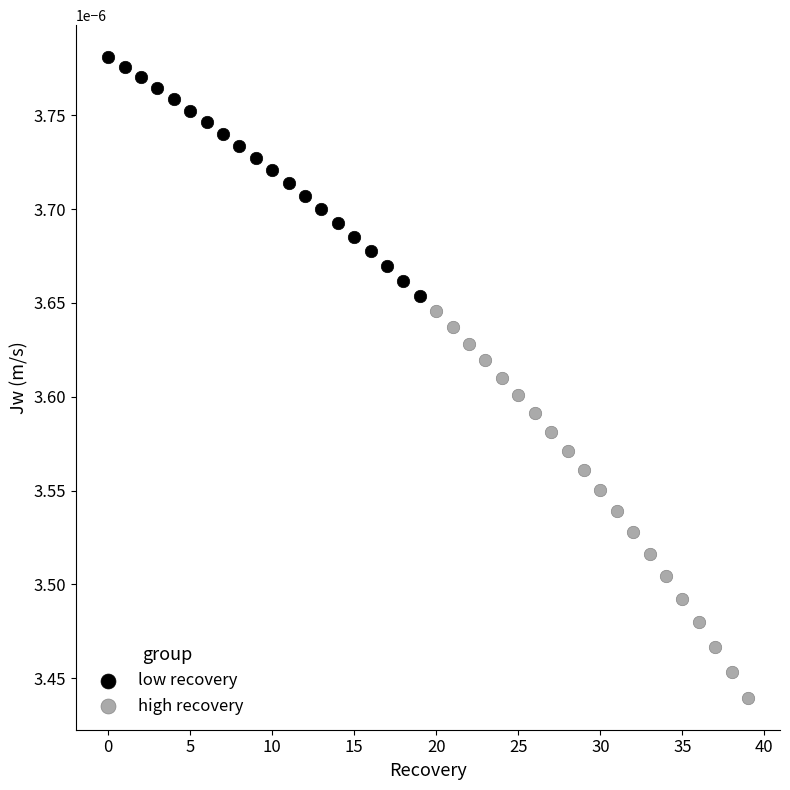

What are all the series names shown in the legend?

low recovery, high recovery